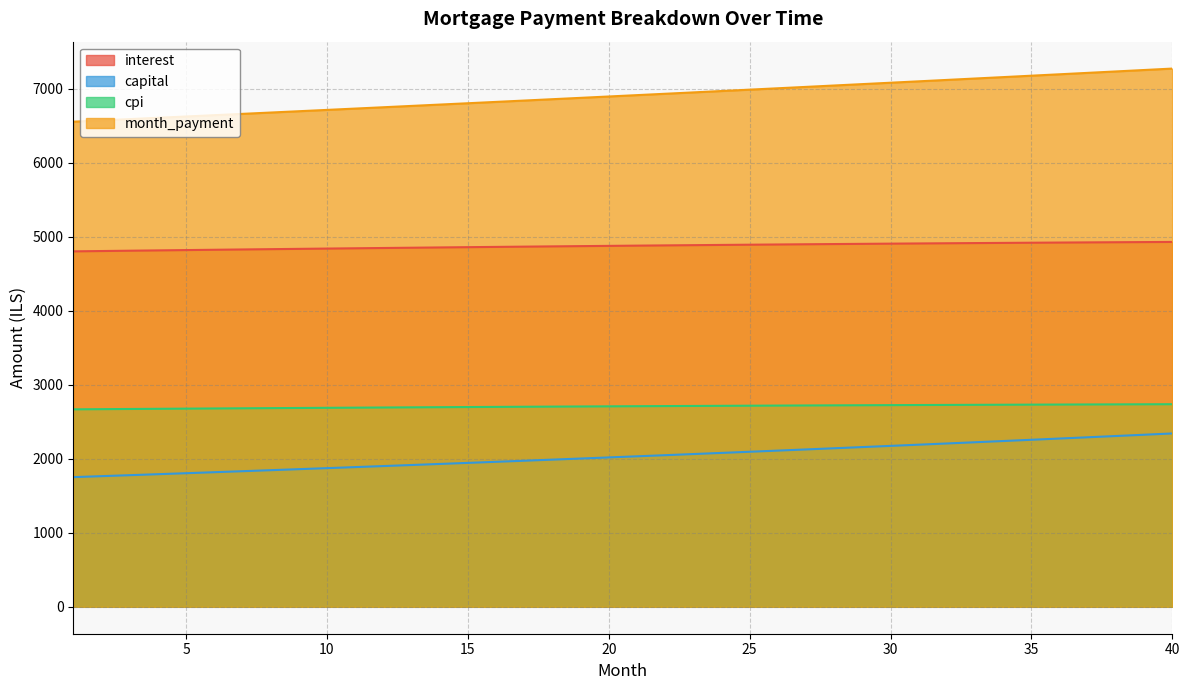

True or false: cpi and capital cross at least once.

False